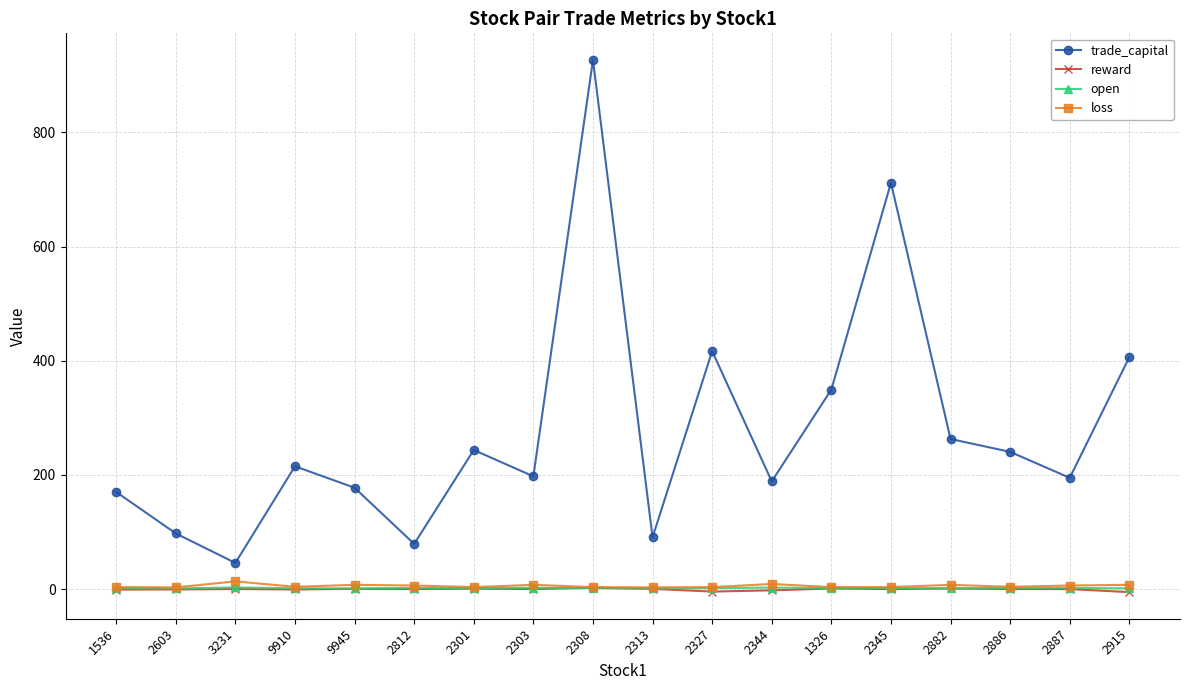

What is the difference between the maximum and minimum values in the loss series?

10.5